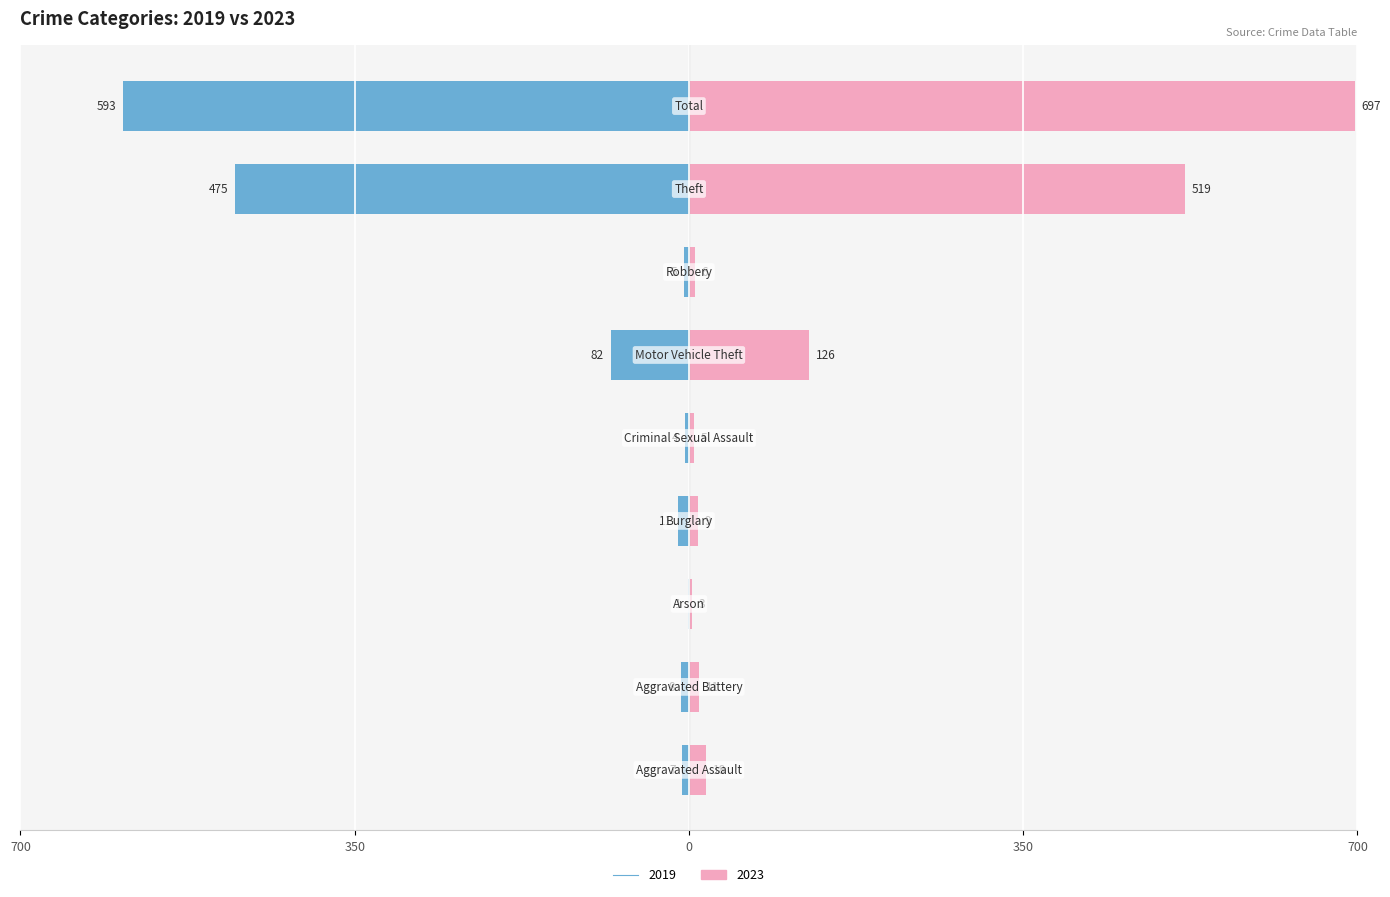

Rank the series by their maximum value, from lowest to highest.

2019, 2023